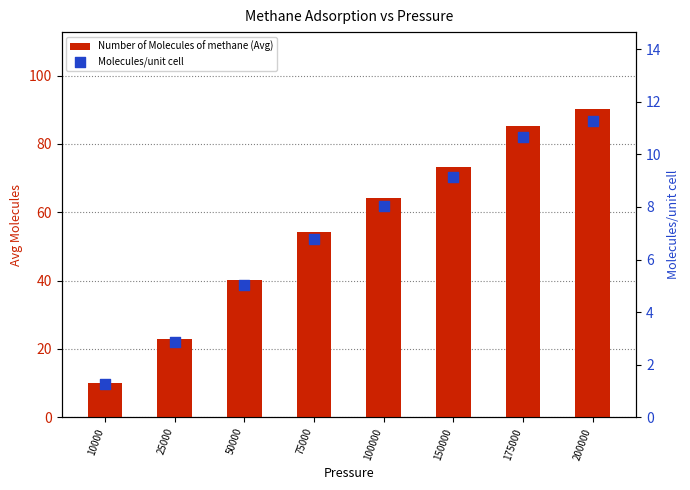

At which category is the sum across all series the highest?

200000